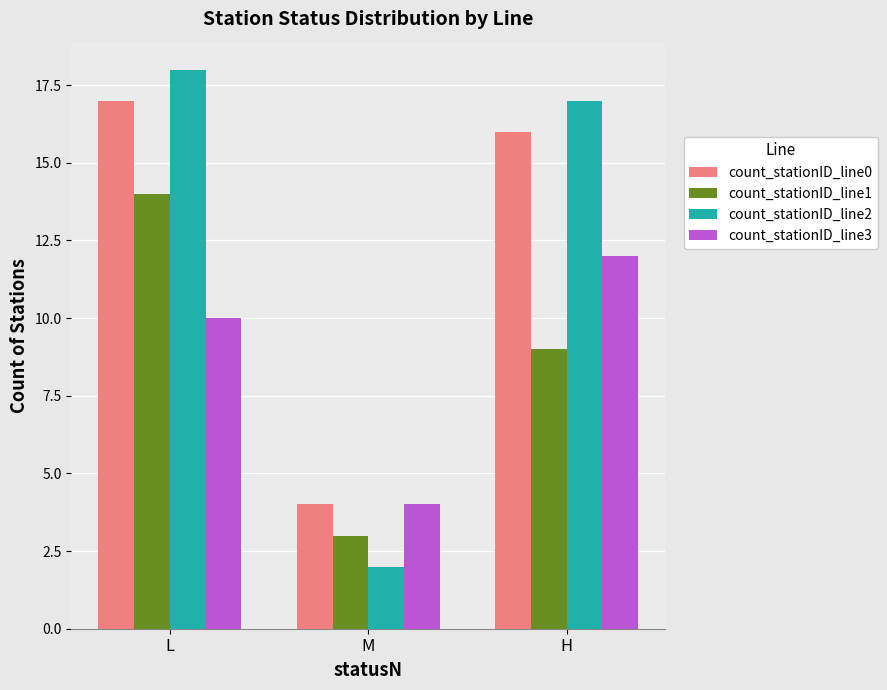

What is the value of the count_stationID_line1 bar at the 3rd from the left?

9